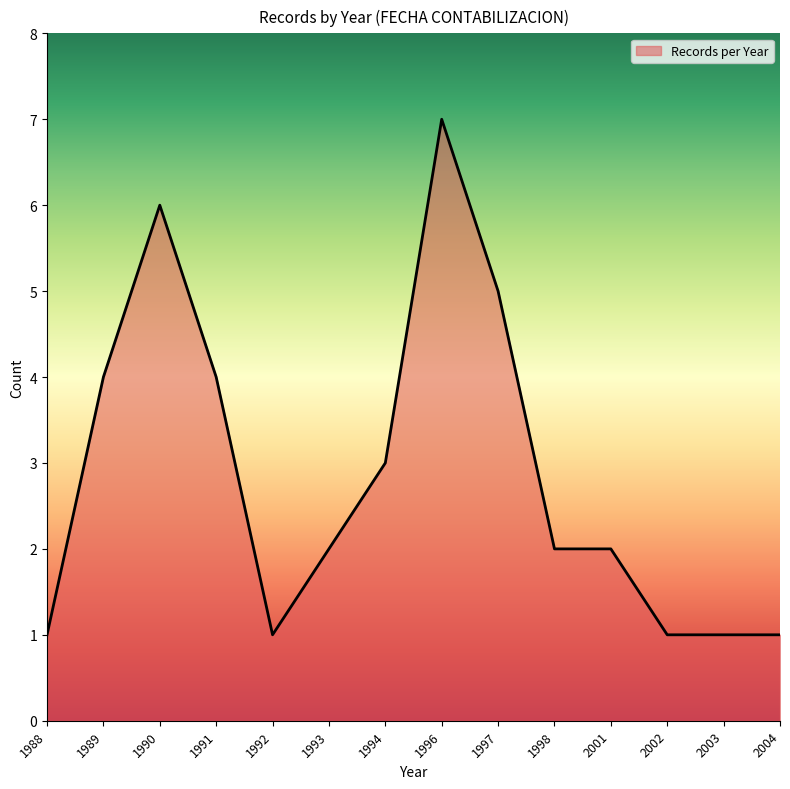

Read the value at 2001.

2